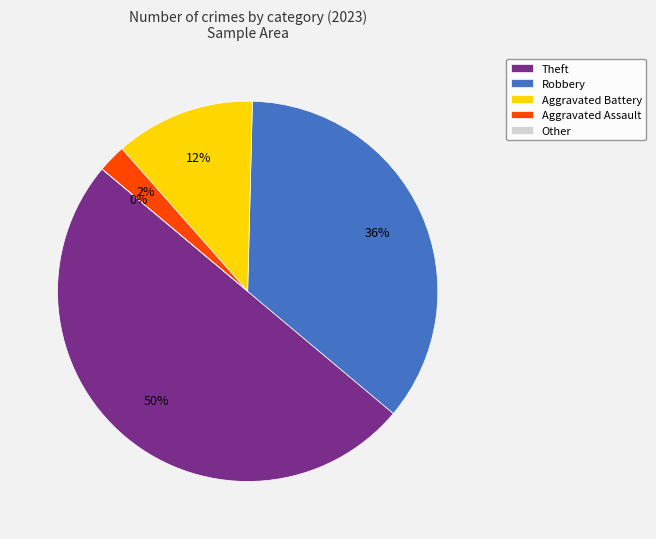

Is there a majority slice in this chart?

No